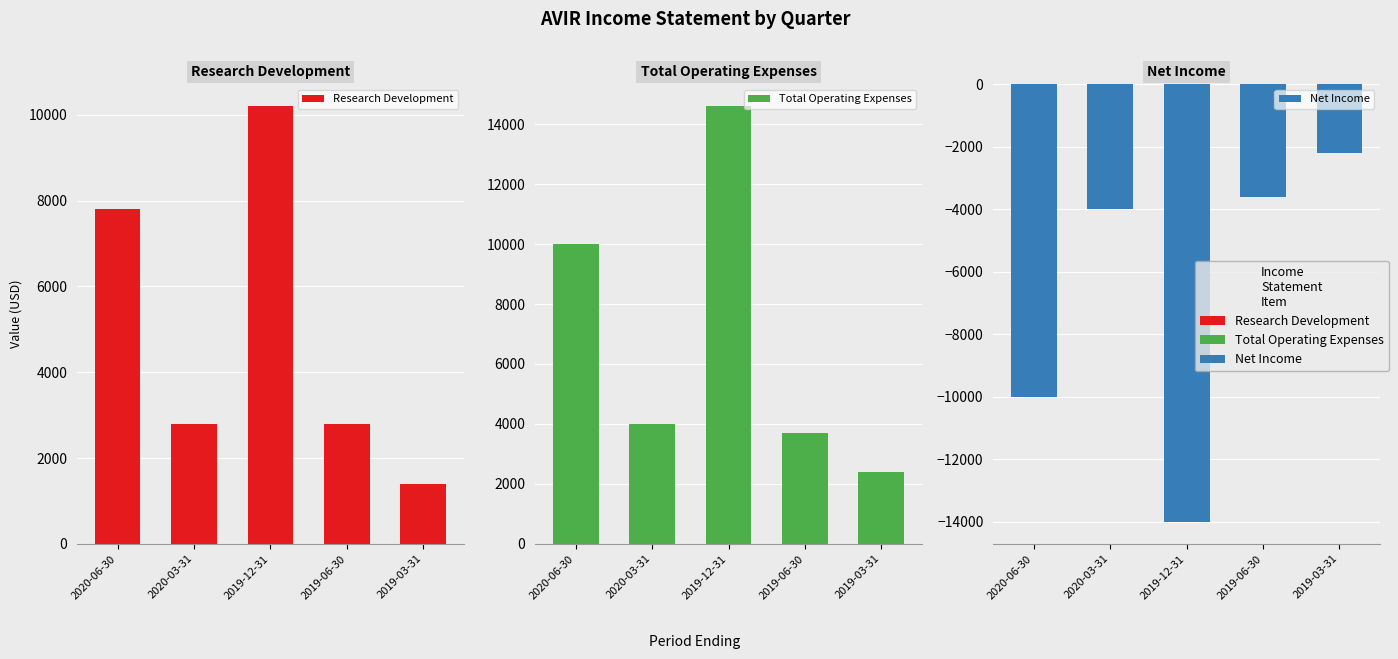

List the labels in order of Net Income value, smallest first.

2019-12-31, 2020-06-30, 2020-03-31, 2019-06-30, 2019-03-31